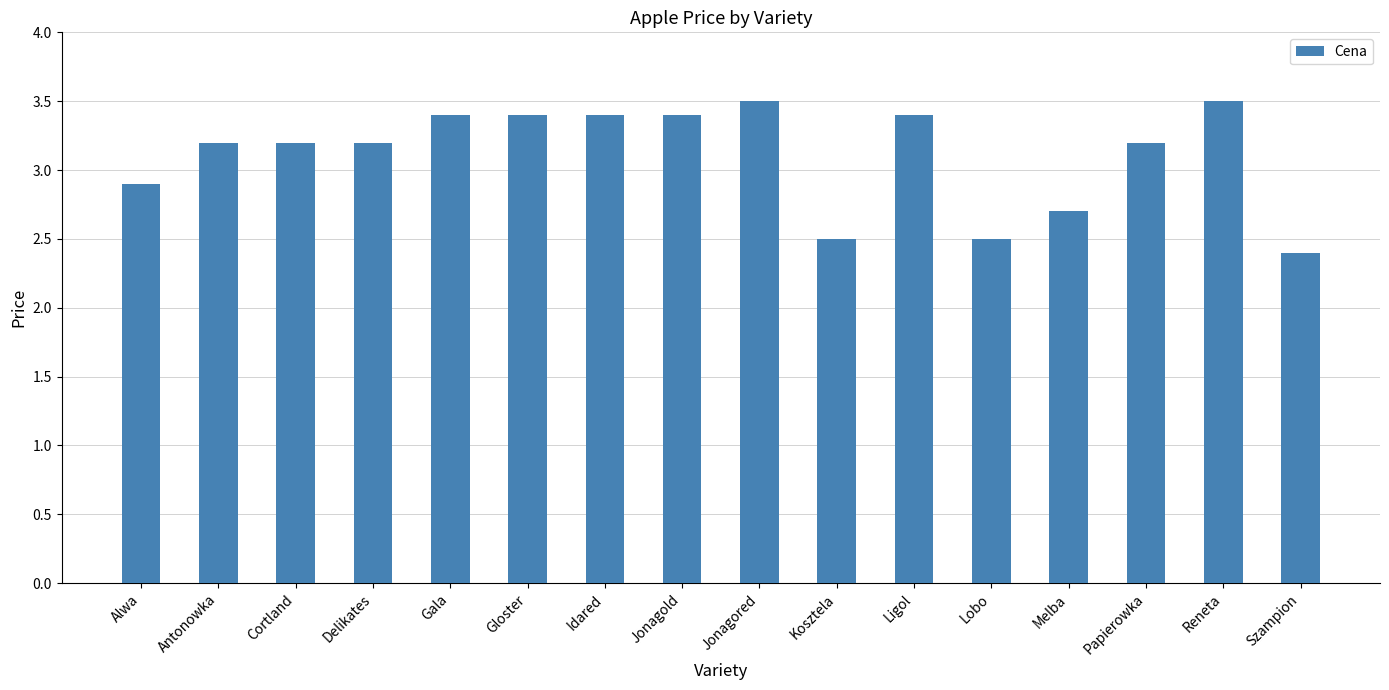

What is the label of the 13th bar from the left?

Melba